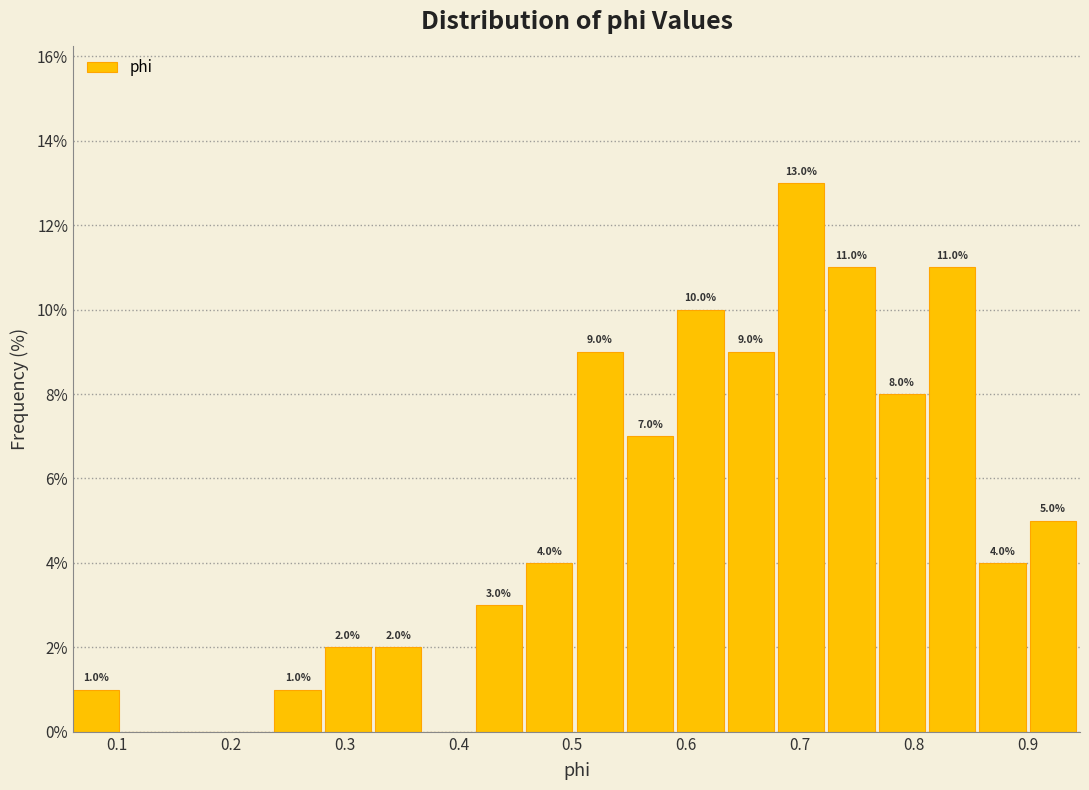

Which range on the x-axis has the tallest bar?

0.68 to 0.72